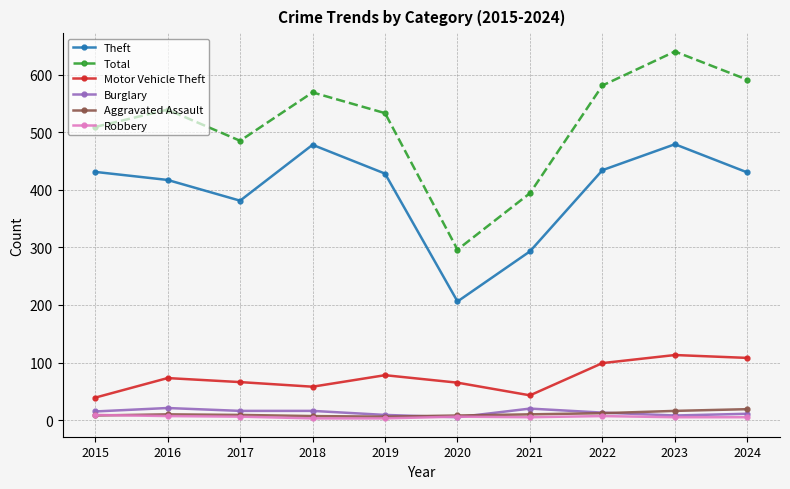

Which label corresponds to the largest value in the chart?

2023